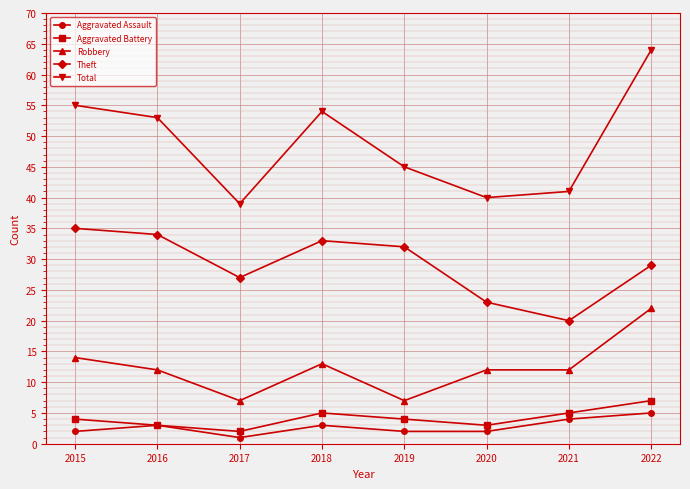

What is the smallest value displayed?

1